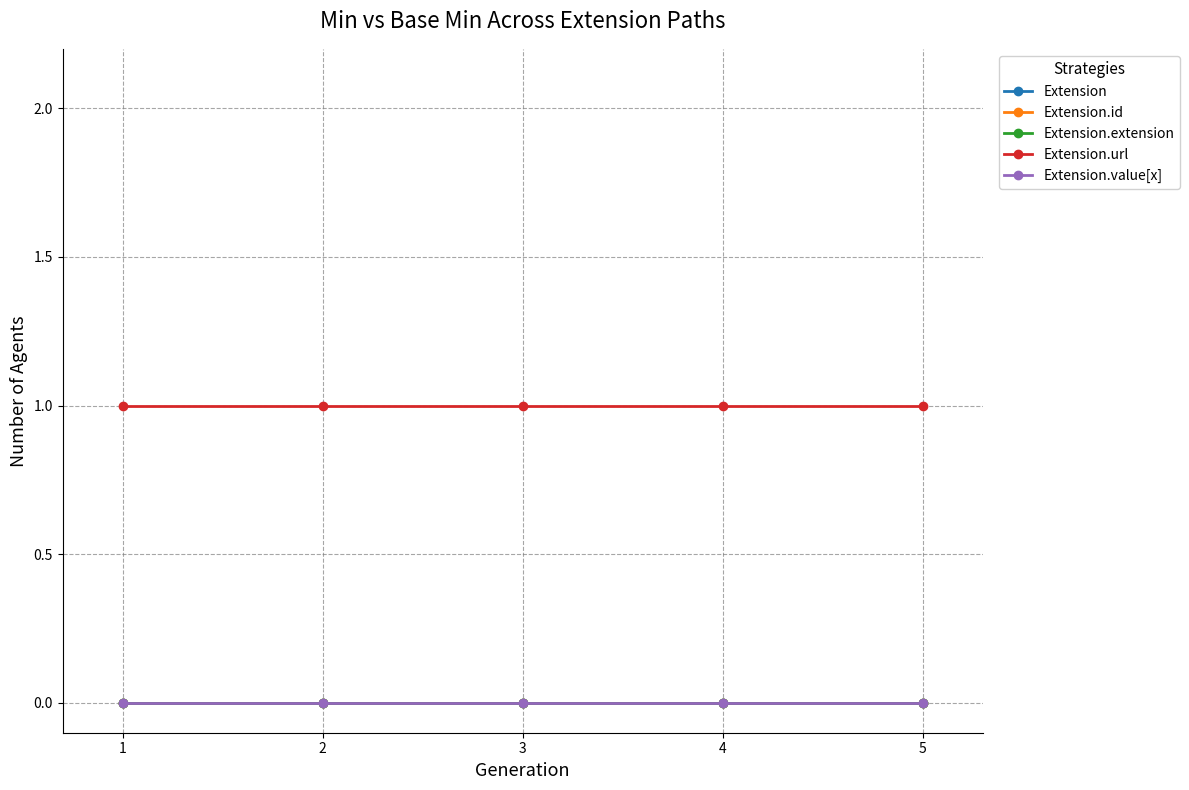

True or false: Extension has more than 1 interior local peaks.

False